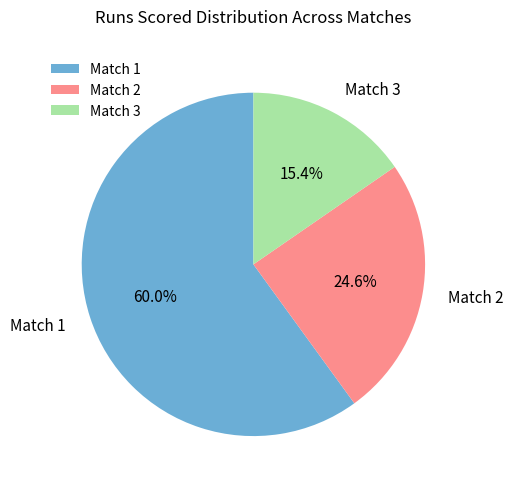

True or false: Match 3 accounts for 1% of the total.

False